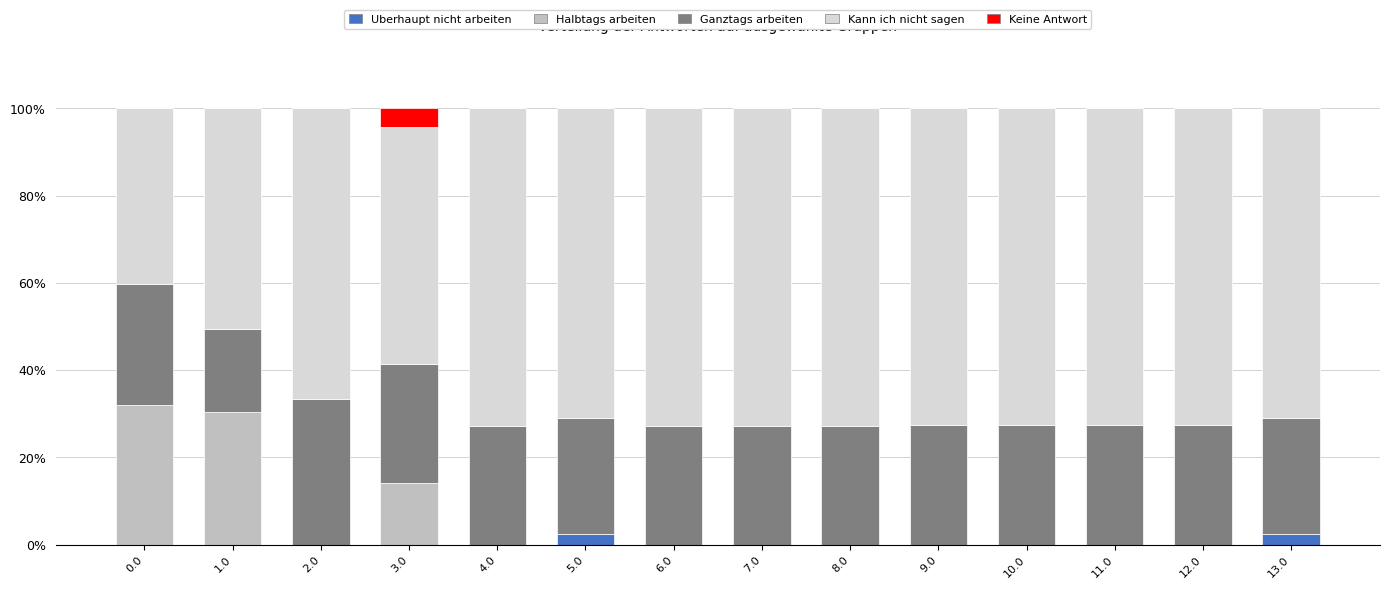

What are all the series names shown in the legend?

Uberhaupt nicht arbeiten, Halbtags arbeiten, Ganztags arbeiten, Kann ich nicht sagen, Keine Antwort